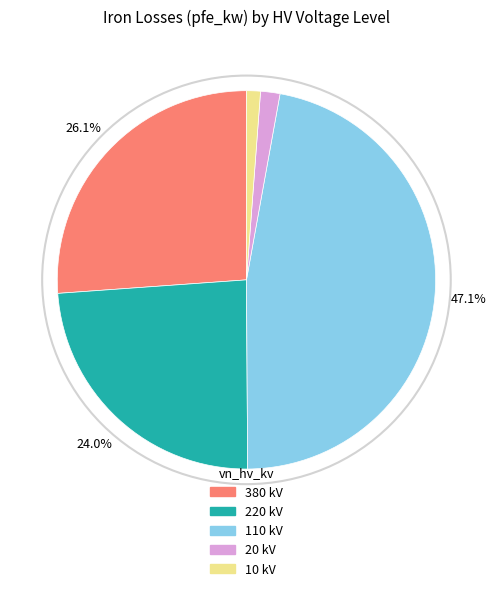

Does 380 kV represent more than half of the total?

No